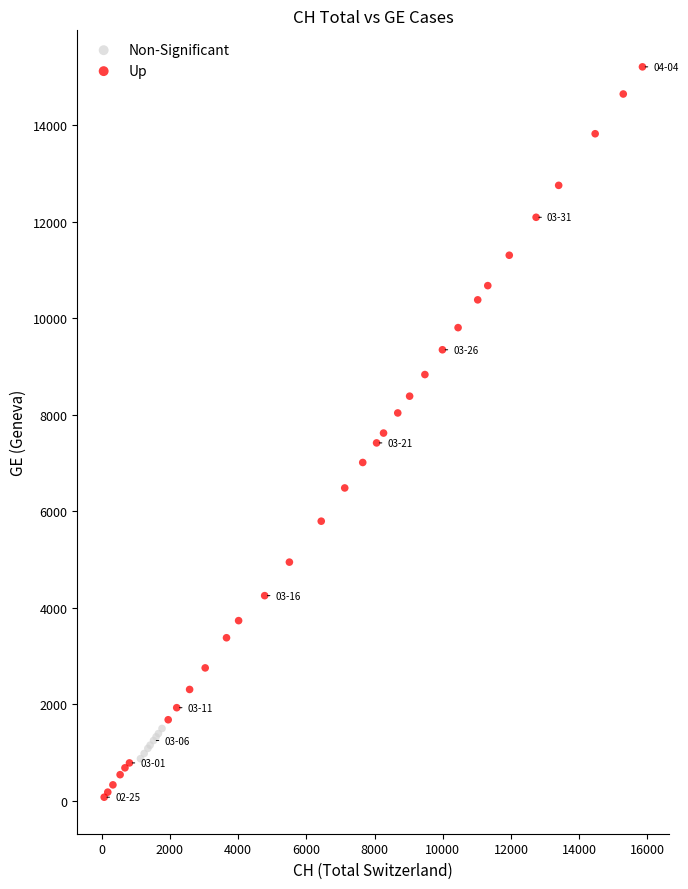

Which series has the widest spread of Y values?

Up